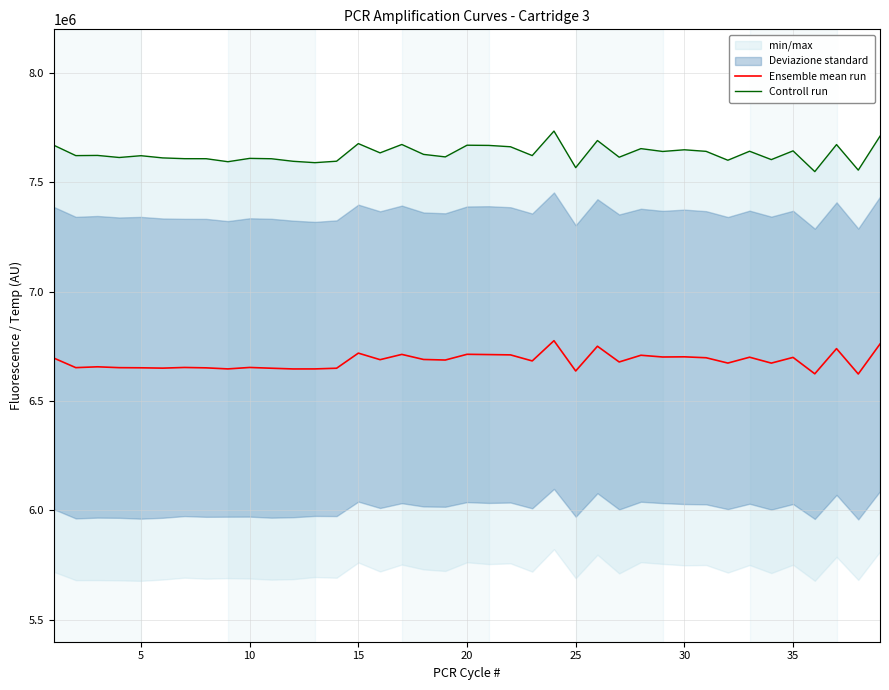

What is the average value of the Ensemble mean run series?

6683238.7